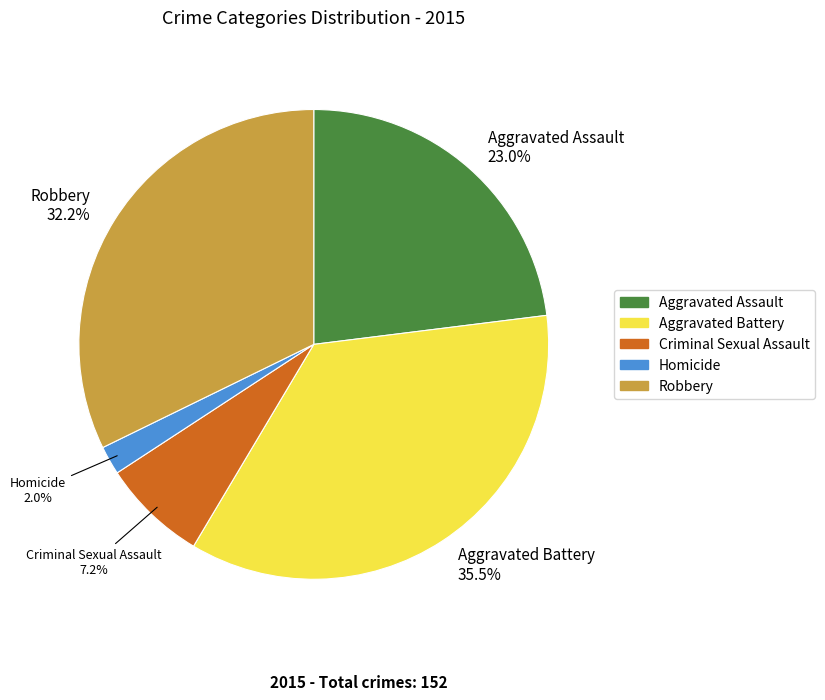

Does any single category account for the majority?

No